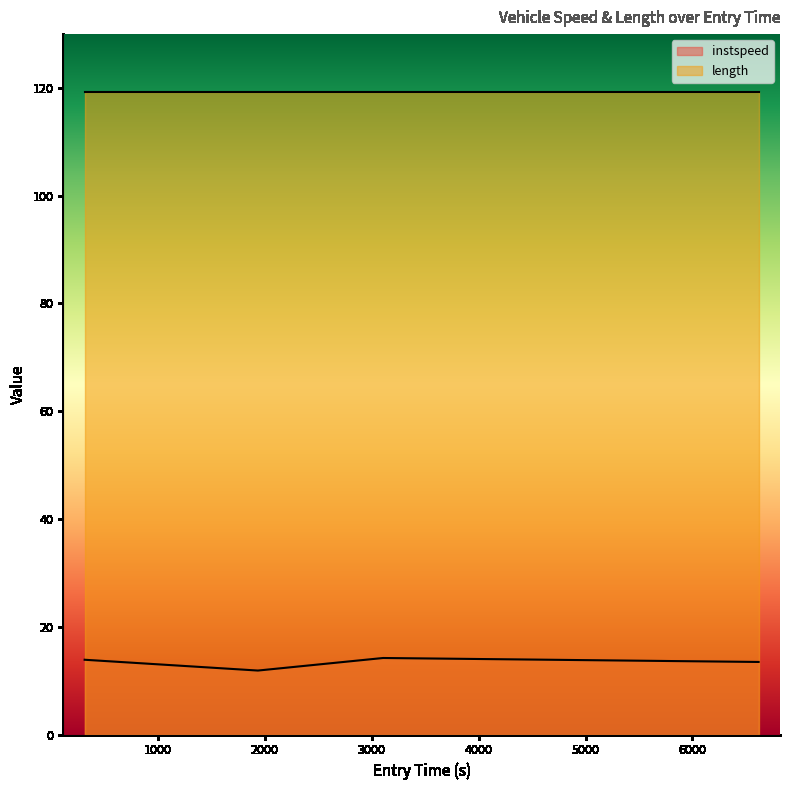

List the series in order of their overall mean, highest first.

length, instspeed